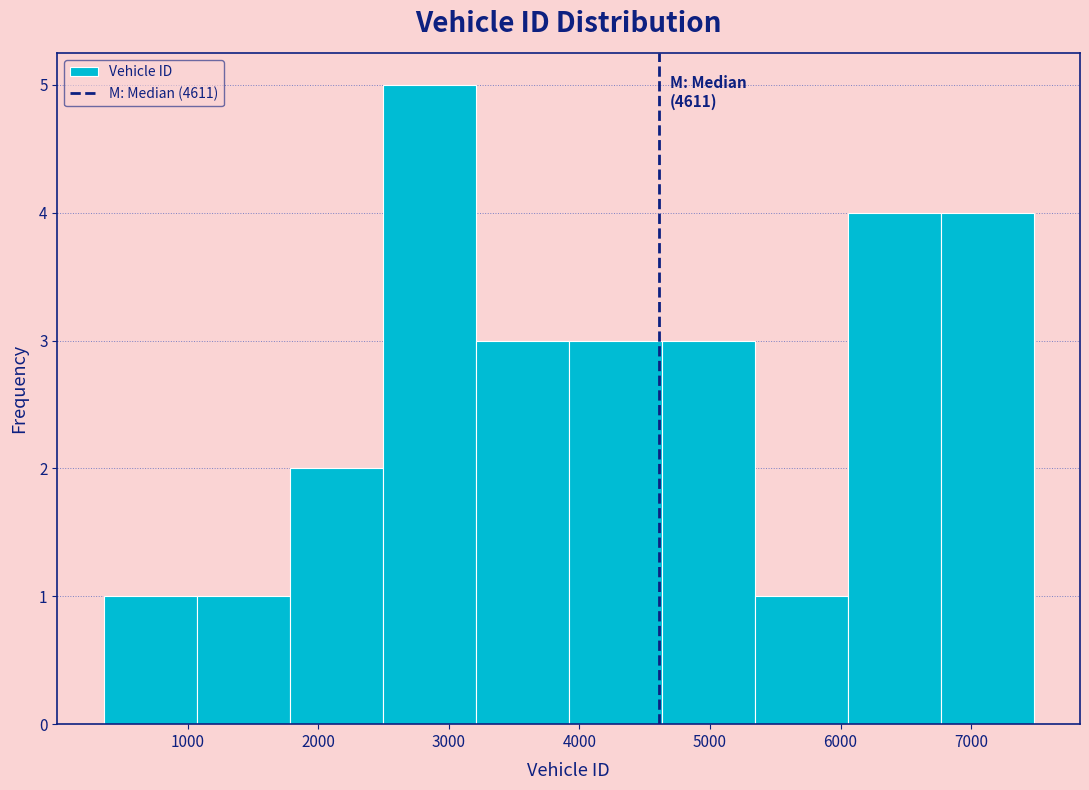

Which range on the x-axis has the tallest bar?

2500 to 3200